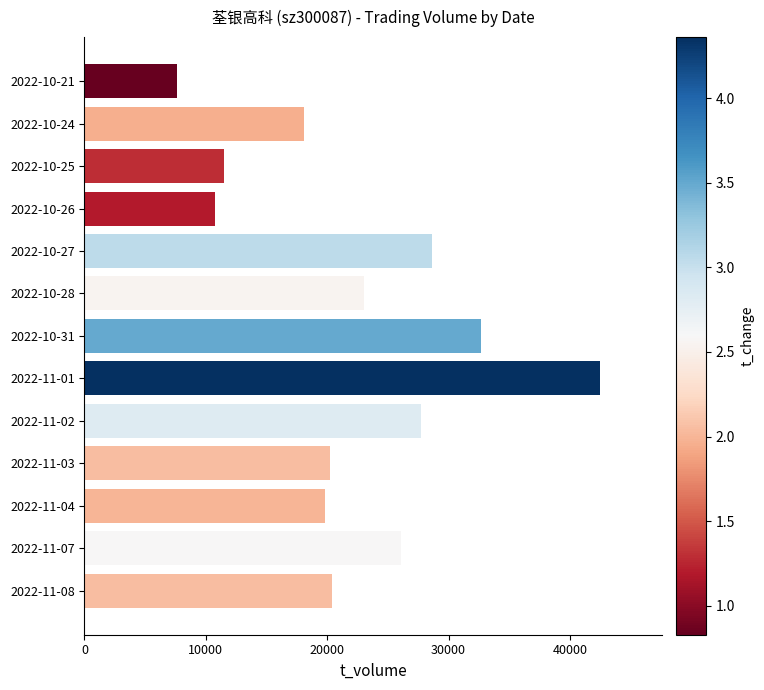

What is the minimum value shown in the chart?

7608